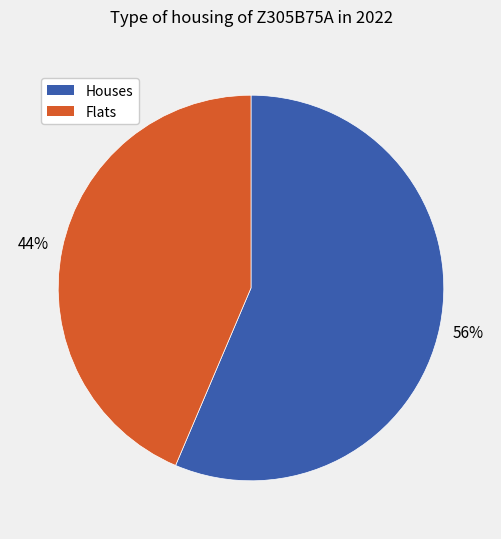

Is there any slice that represents more than half of the pie?

Yes